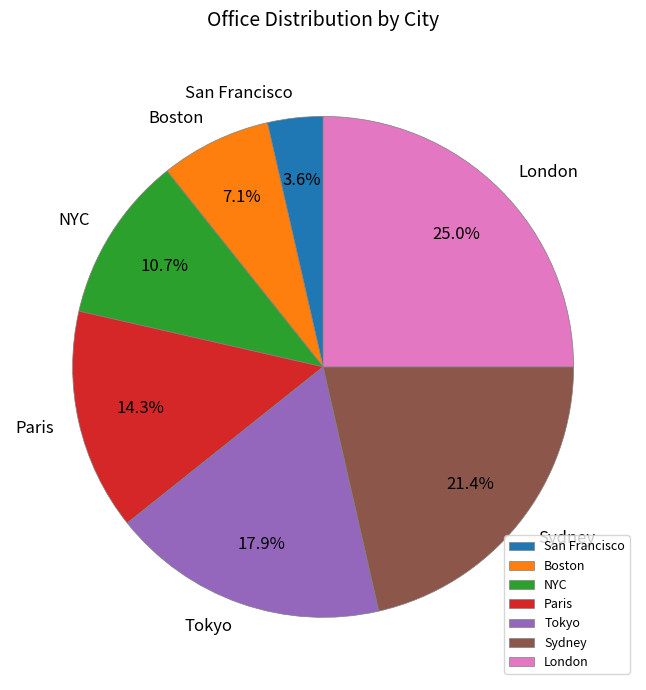

Which category has the biggest portion of the pie?

London